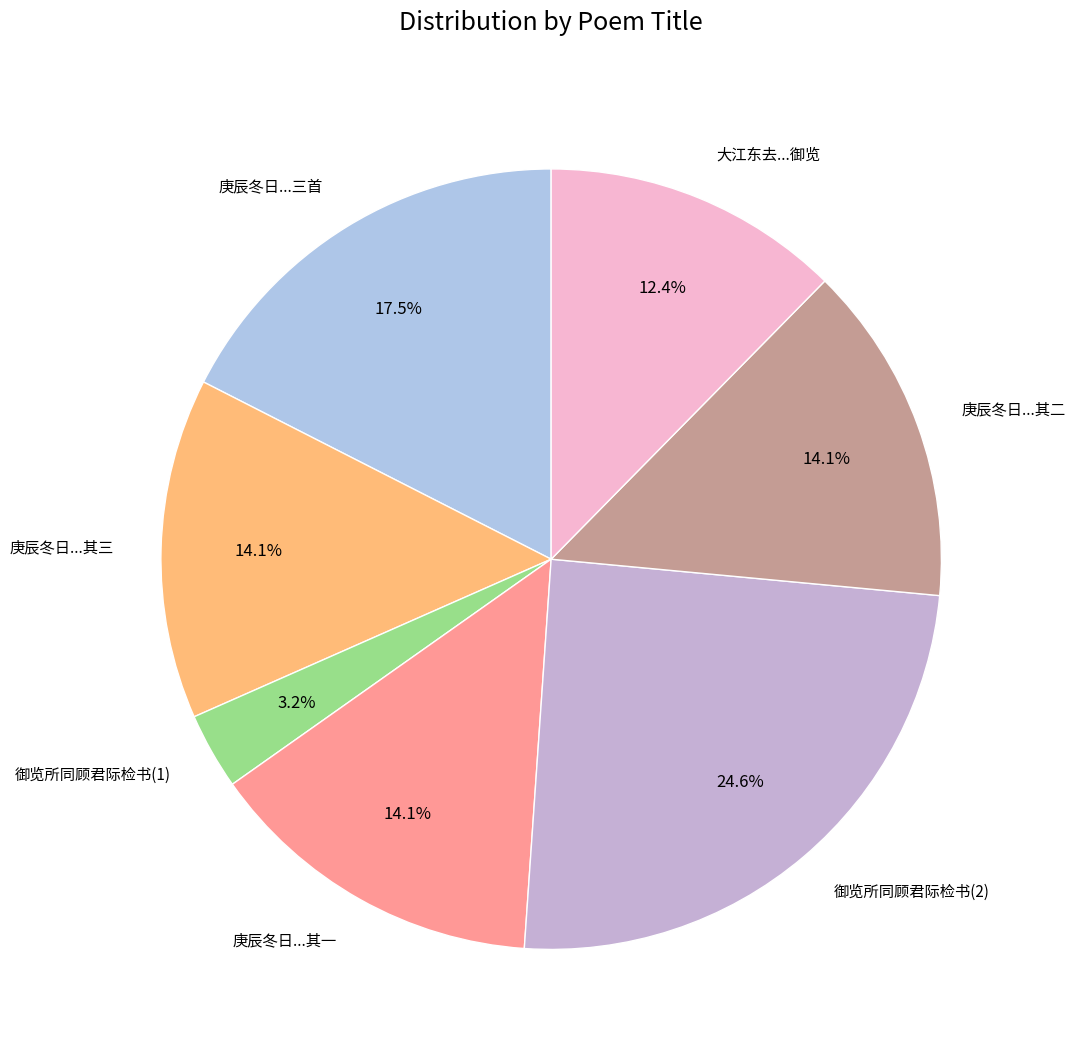

What portion of the pie excludes 庚辰冬日...其一?

85.9%